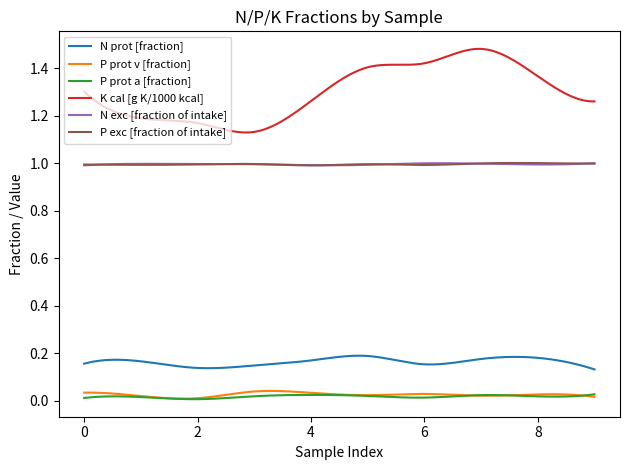

What is the sum of all P prot a [fraction] values?

5.1